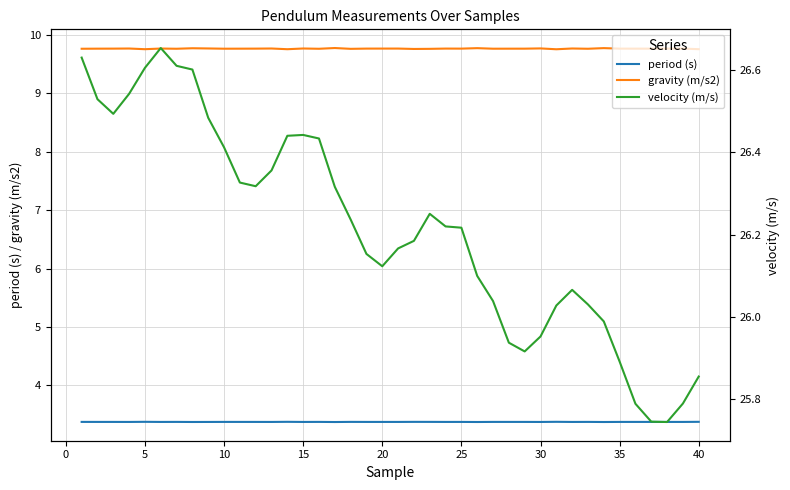

True or false: velocity (m/s) and gravity (m/s2) cross at least once.

False